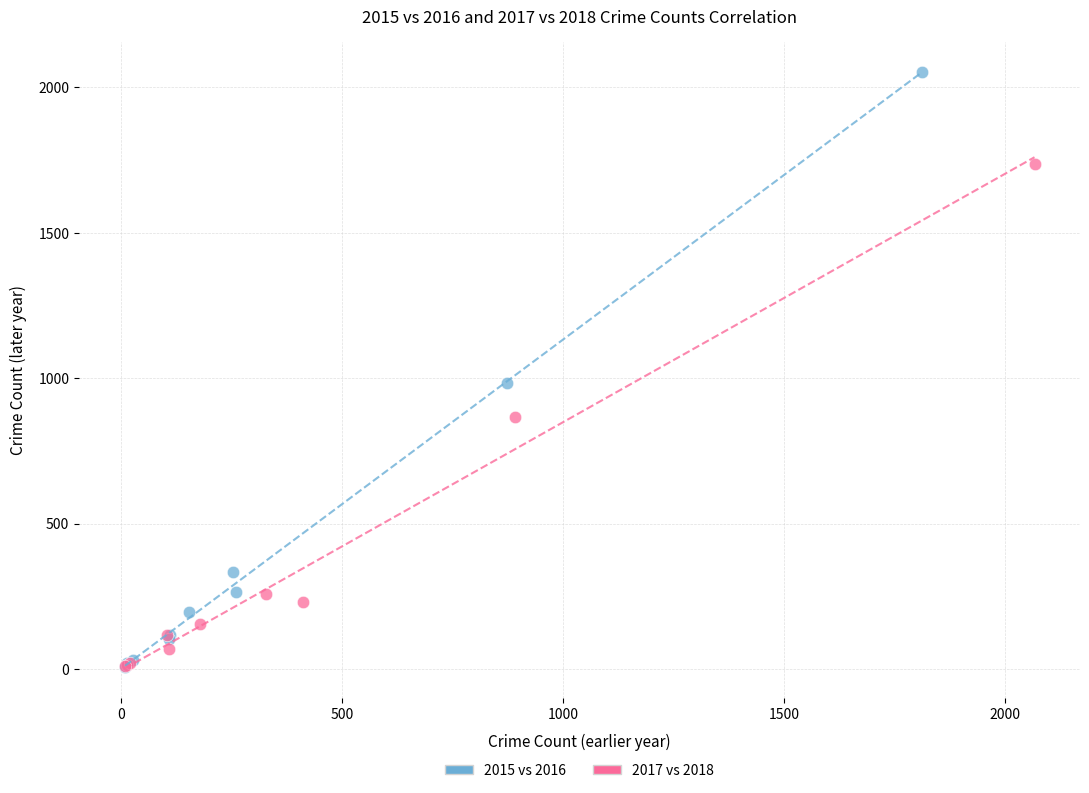

Which series reaches the maximum Y coordinate?

2015 vs 2016